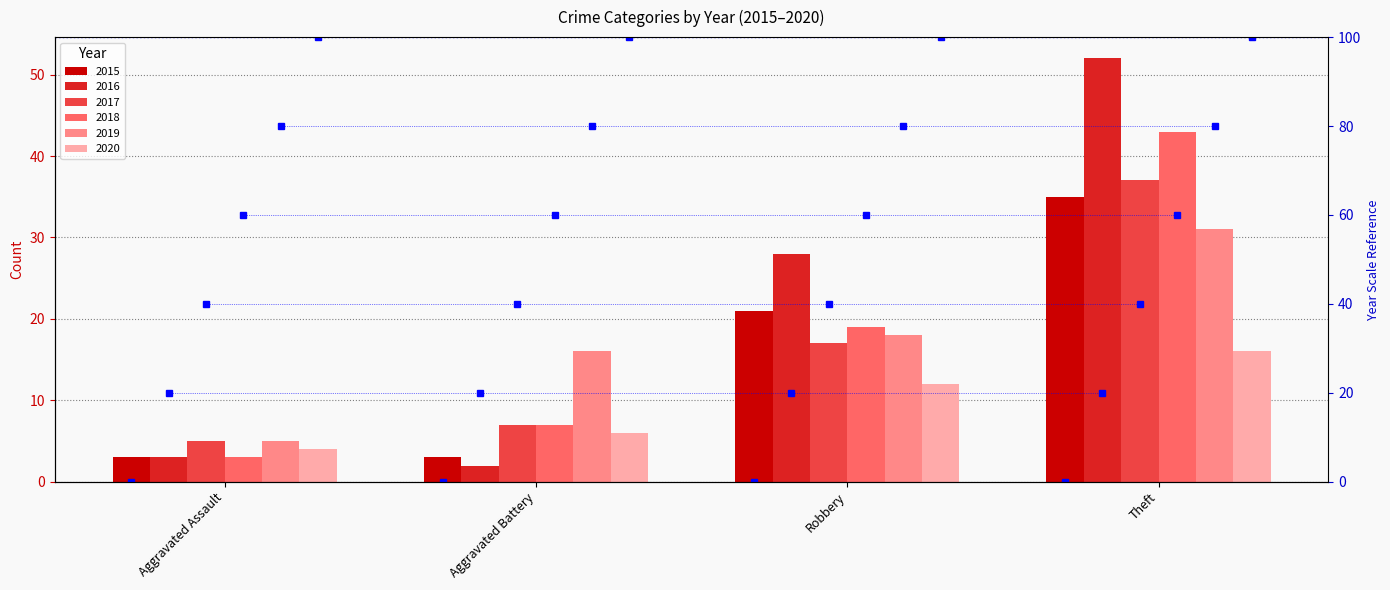

What is the difference between the second highest and minimum values in the 2015 series?

18